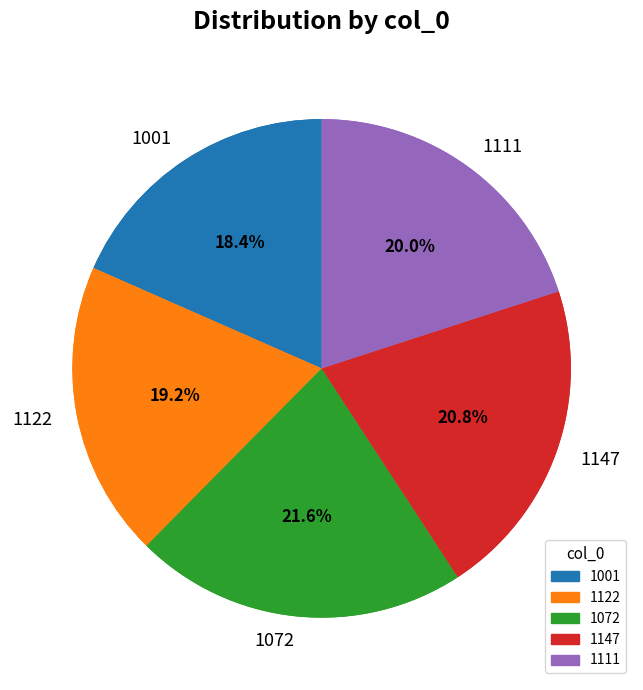

Rank the categories by value from lowest to highest.

1001, 1122, 1111, 1147, 1072